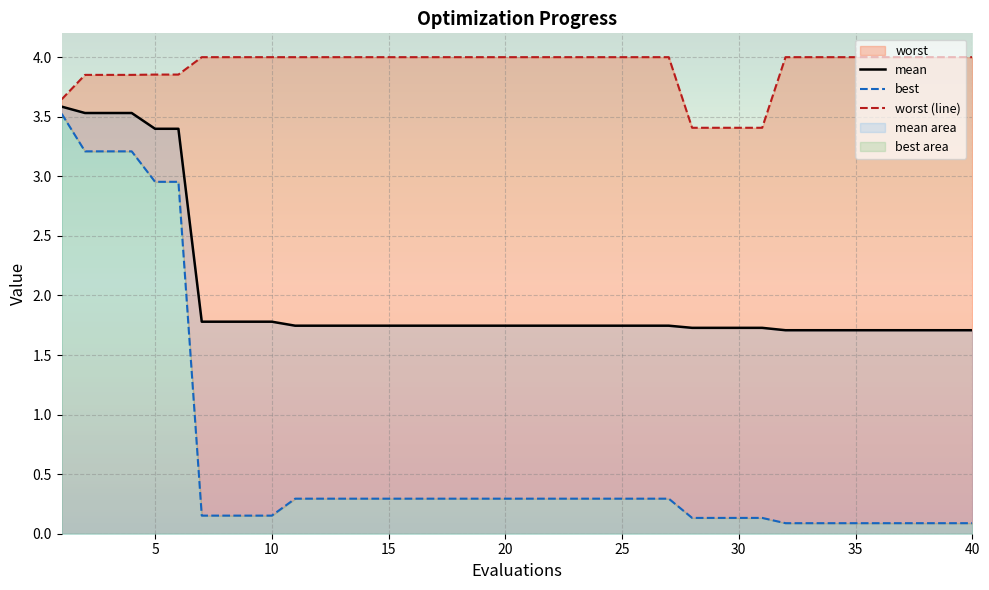

Reading right to left, what are all the values shown in this chart?

mean: 1.7	1.7	1.7	1.7	1.7	1.7	1.7	1.7	1.7	1.7	1.7	1.7	1.7	1.7	1.7	1.7	1.7	1.7	1.7	1.7	1.7	1.7	1.7	1.7	1.7	1.7	1.7	1.7	1.7	1.7	1.8	1.8	1.8	1.8	3.4	3.4	3.5	3.5	3.5	3.6
best: 0.1	0.1	0.1	0.1	0.1	0.1	0.1	0.1	0.1	0.1	0.1	0.1	0.1	0.3	0.3	0.3	0.3	0.3	0.3	0.3	0.3	0.3	0.3	0.3	0.3	0.3	0.3	0.3	0.3	0.3	0.2	0.2	0.2	0.2	3.0	3.0	3.2	3.2	3.2	3.5
worst (line): 4.0	4.0	4.0	4.0	4.0	4.0	4.0	4.0	4.0	3.4	3.4	3.4	3.4	4.0	4.0	4.0	4.0	4.0	4.0	4.0	4.0	4.0	4.0	4.0	4.0	4.0	4.0	4.0	4.0	4.0	4.0	4.0	4.0	4.0	3.9	3.9	3.9	3.9	3.9	3.6